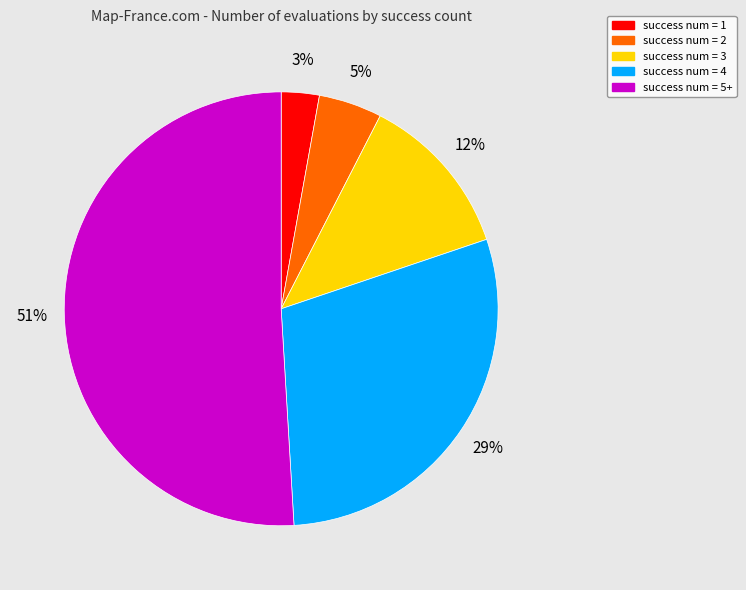

To the nearest percent, what is the average slice percentage?

20%